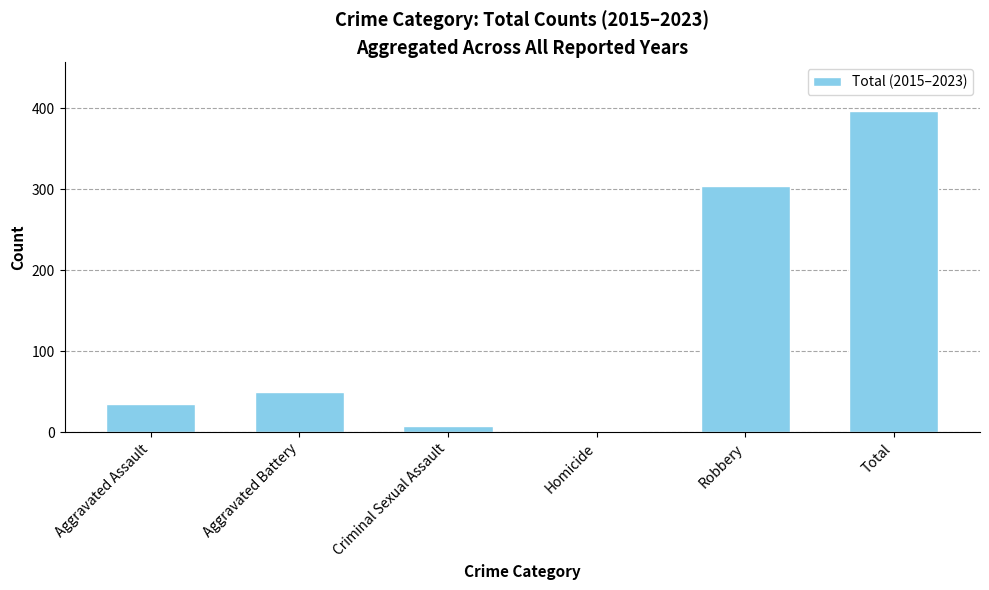

Between Aggravated Battery and Robbery, which is larger?

Robbery